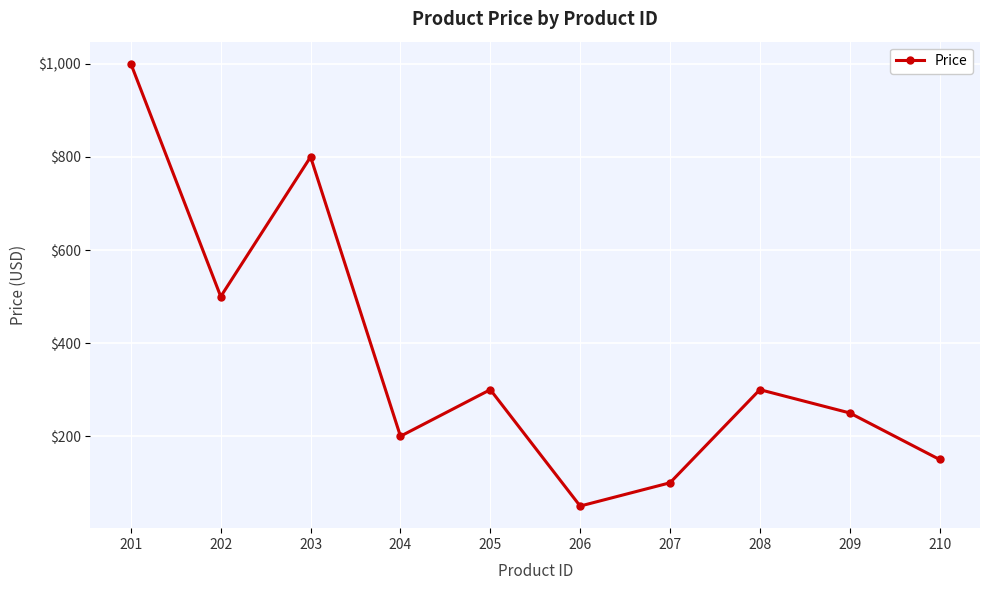

How many data points are less than 300?

5